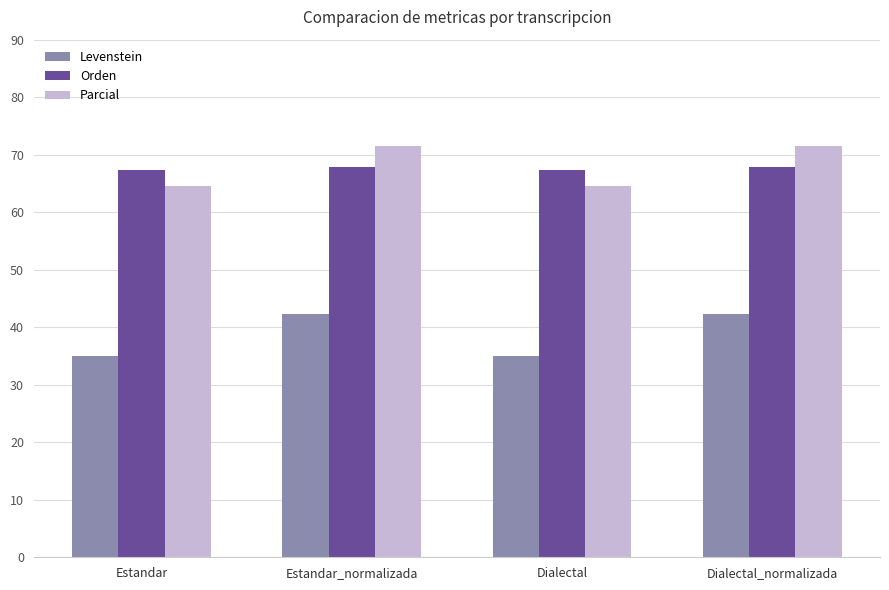

How many groups of bars are there?

4